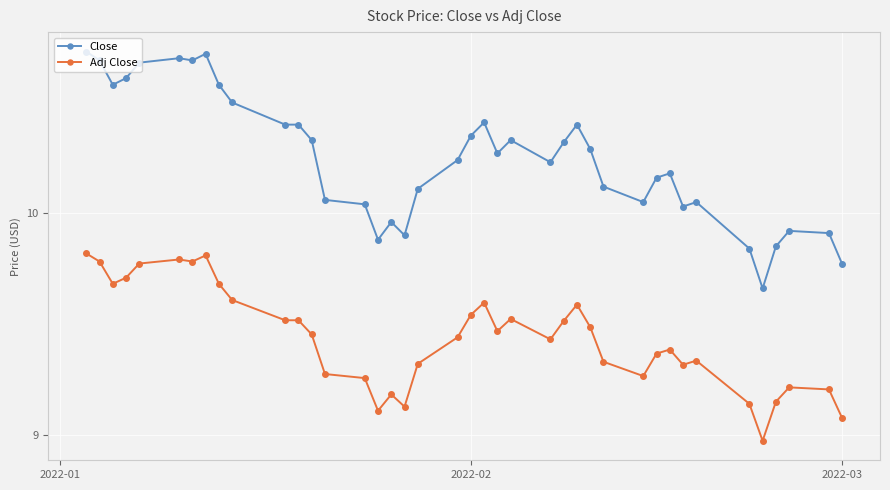

Rank the series by their maximum value, from highest to lowest.

Close, Adj Close